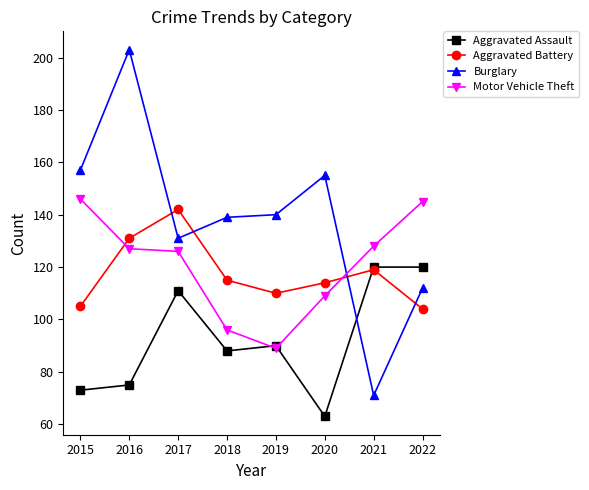

What is the difference between the maximum and minimum values in the Aggravated Battery series?

38